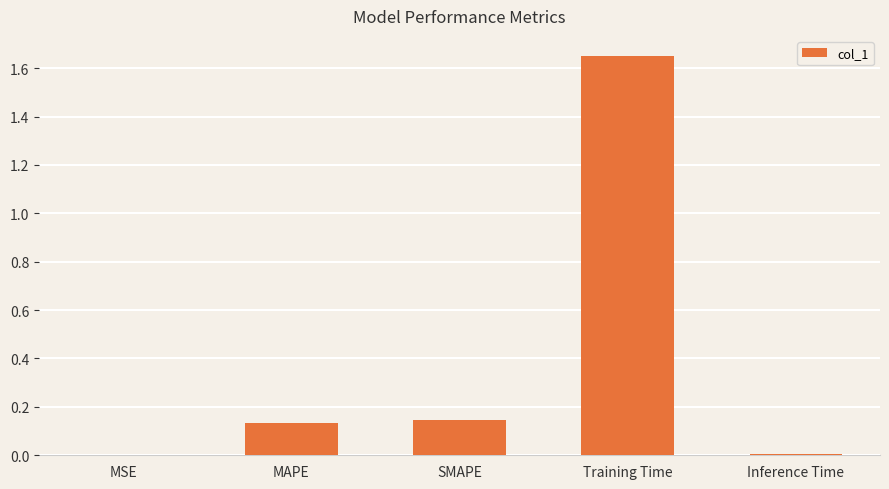

Is it true that the value at Training Time is 1.0?

False